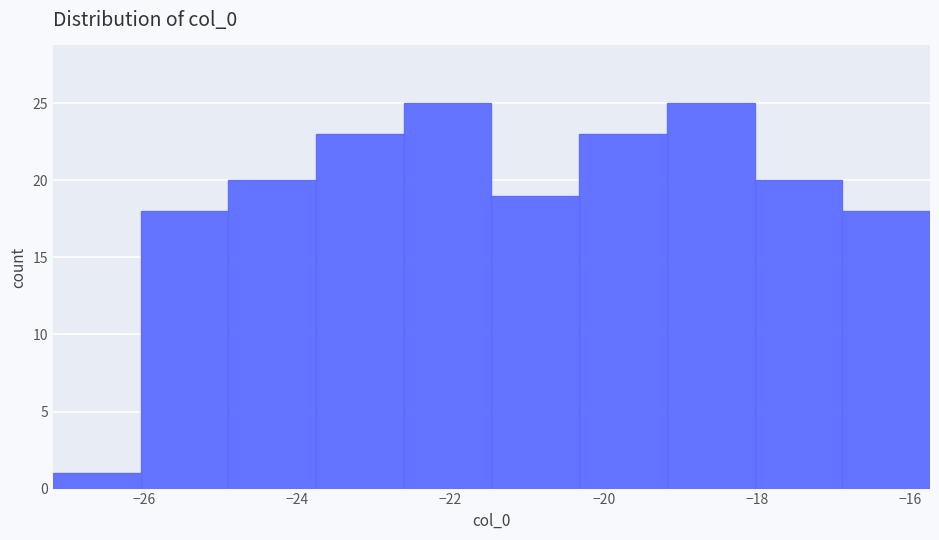

Reading left to right, transcribe this chart: for each bar, give the range it covers on the x-axis and its height. Neither the bar edges nor the heights are printed on the chart, so give them approximately, as read against the axes.

-27.2 to -26.0: 1
-26.0 to -25.0: 18
-25.0 to -23.8: 20
-23.8 to -22.6: 23
-22.6 to -21.4: 25
-21.4 to -20.4: 19
-20.4 to -19.2: 23
-19.2 to -18.0: 25
-18.0 to -16.8: 20
-16.8 to -15.8: 18